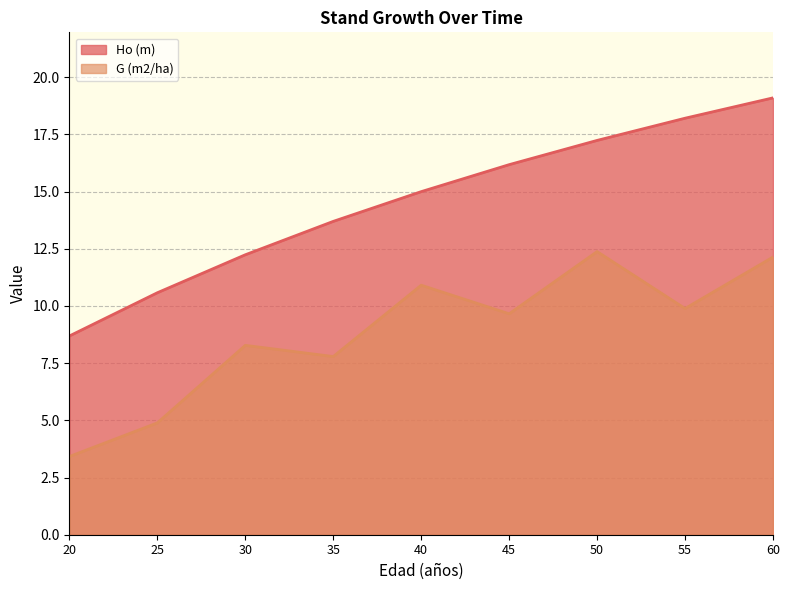

What value does the G (m2/ha) series have at 25?

4.9